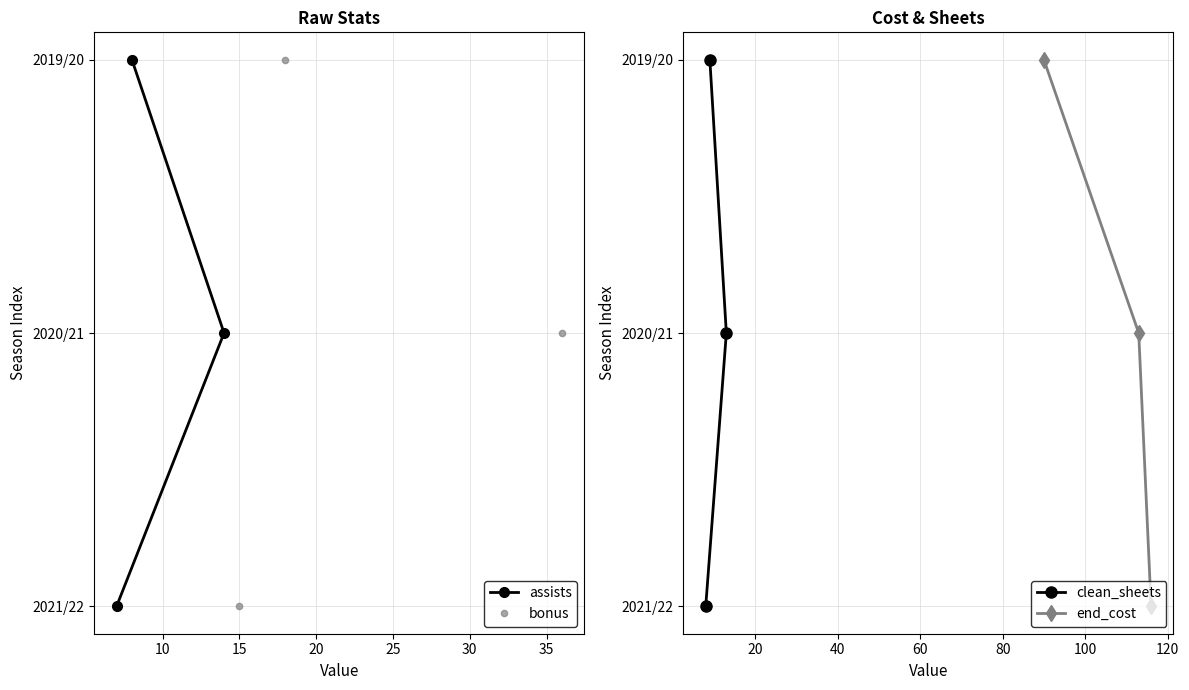

How many lines are shown in the chart?

4